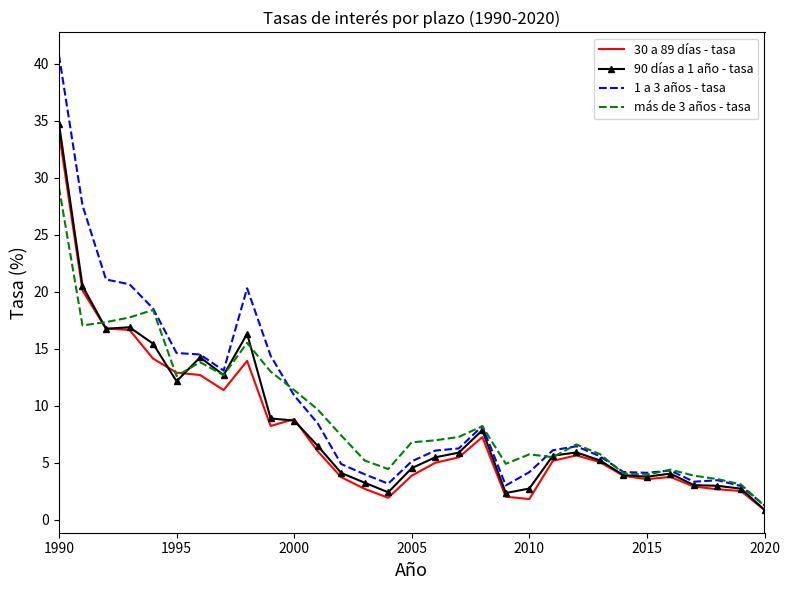

How many series are shown in this chart?

4